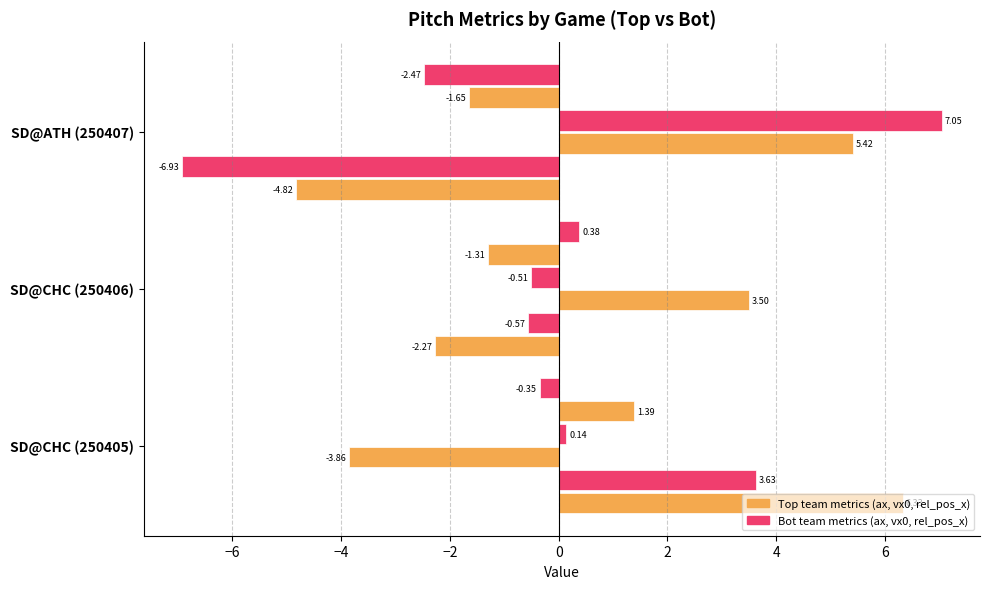

How many data points does each series have?

3